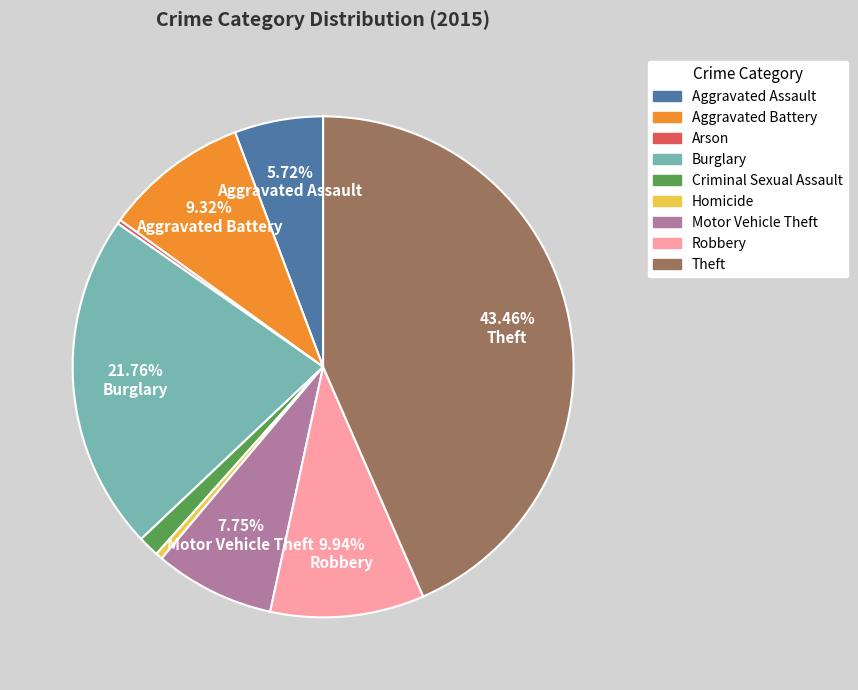

To the nearest percent, what portion does Aggravated Assault represent?

6%